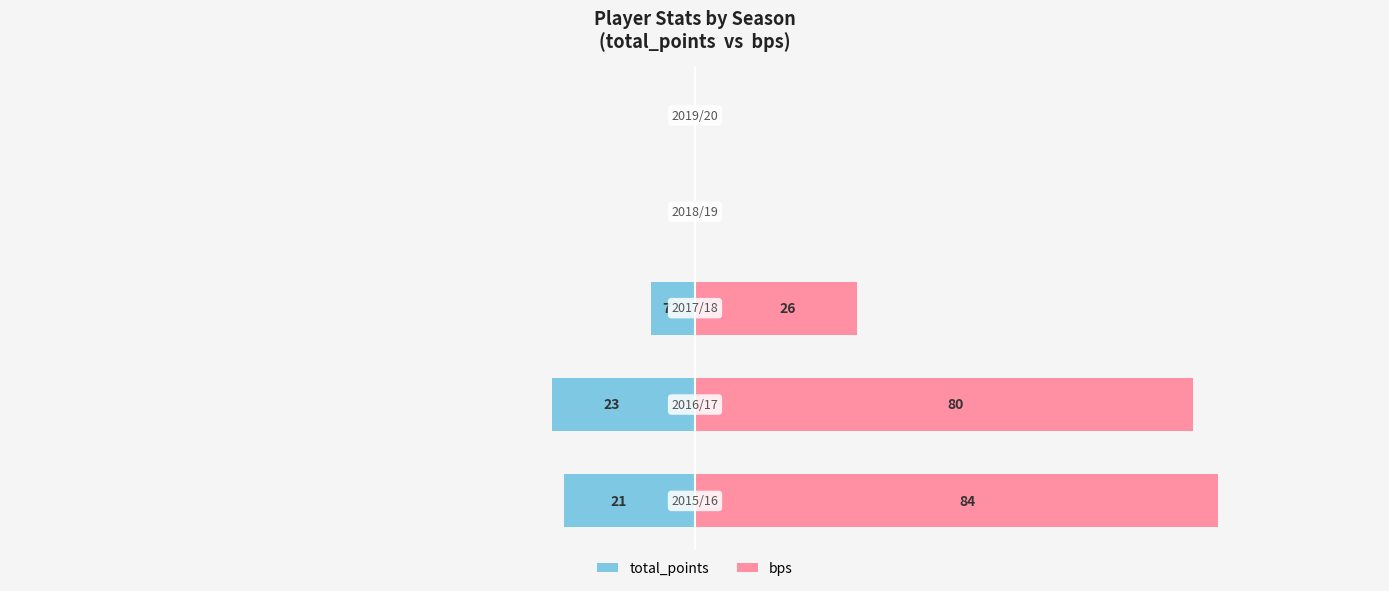

Which series has the widest spread of values?

bps